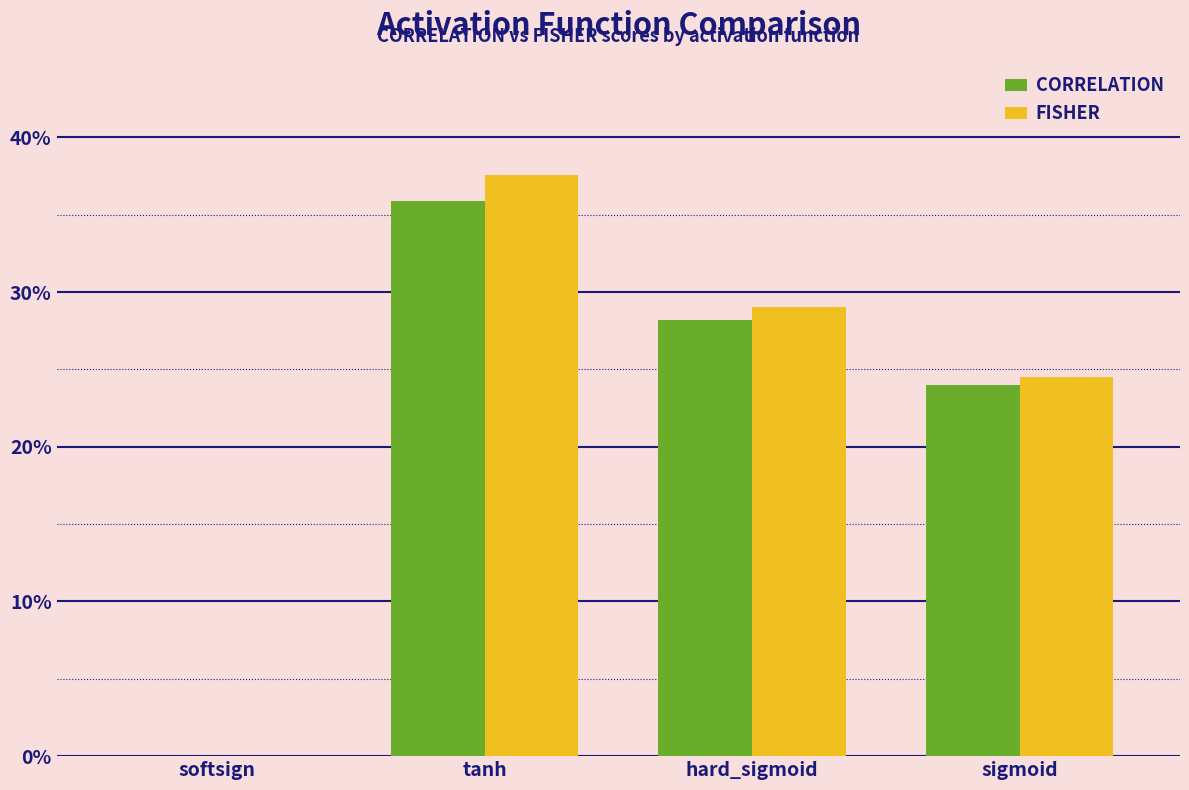

Where is FISHER nearest to the value 0?

softsign